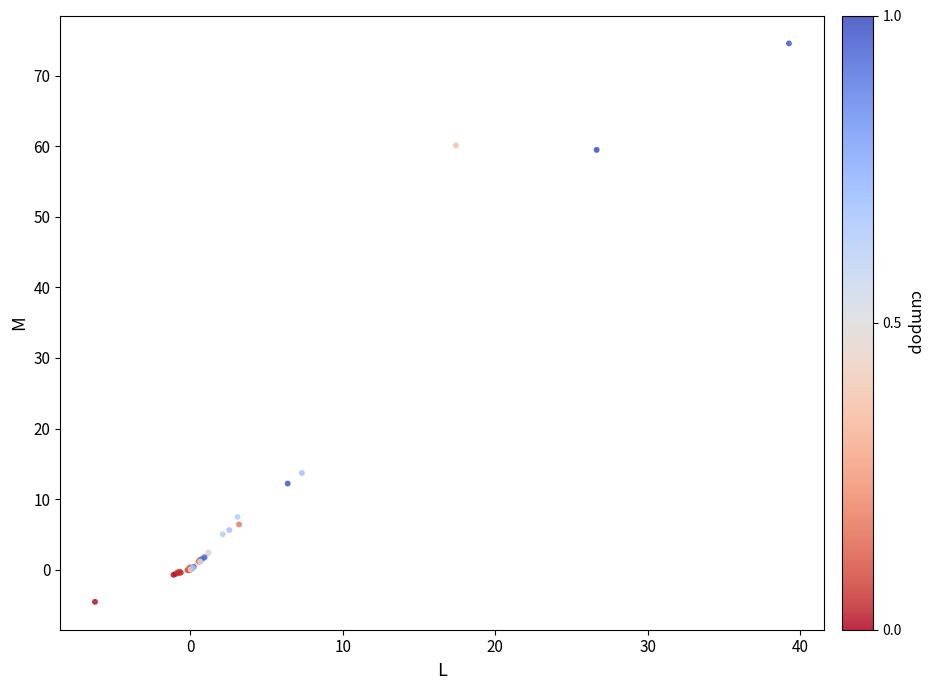

What Y value in the scatter plot is closest to 35?

13.7